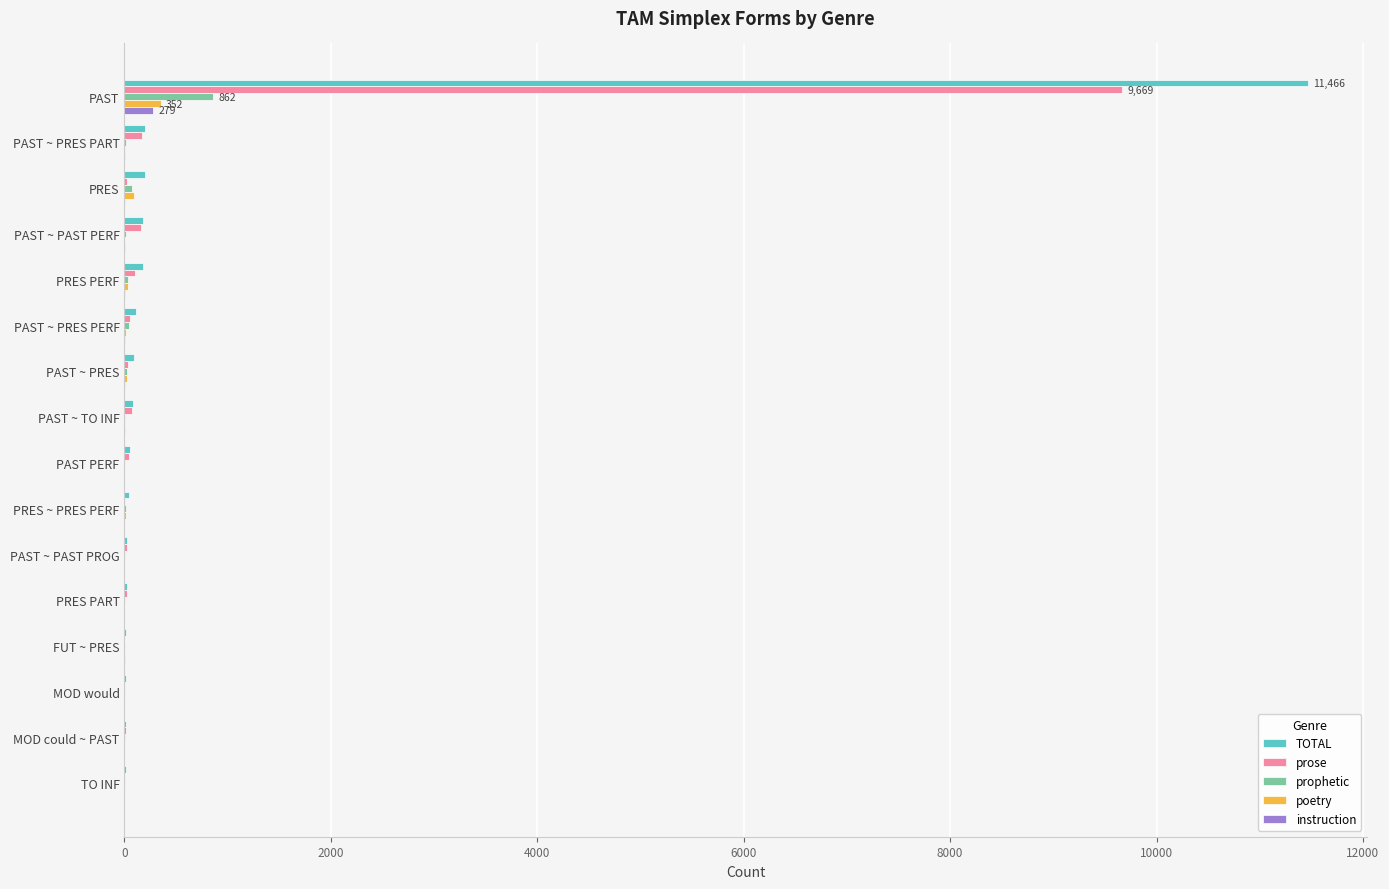

What is the maximum value shown in the chart?

11466